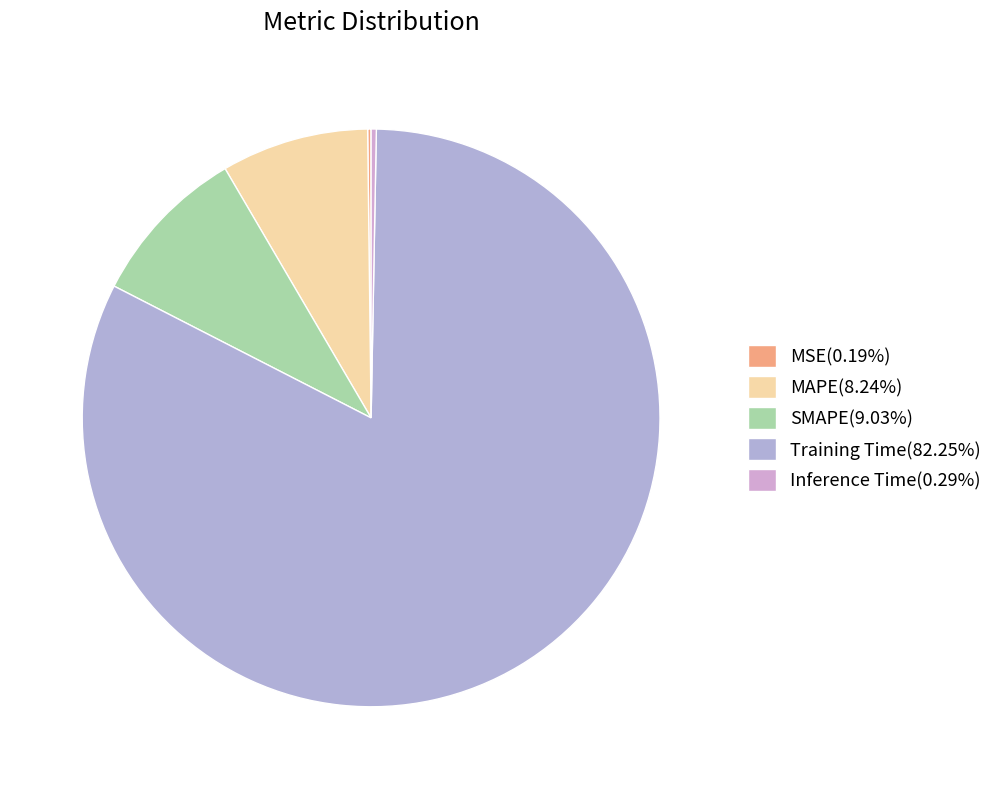

The MAPE slice represents 22% of the pie. True or false?

False